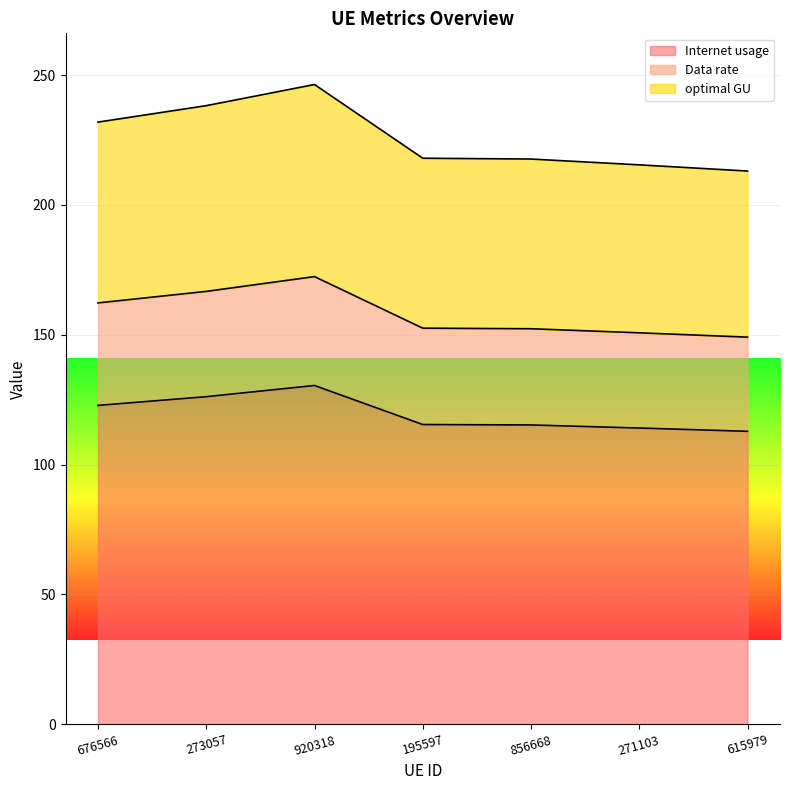

Where is Internet usage nearest to the value 121?

676566